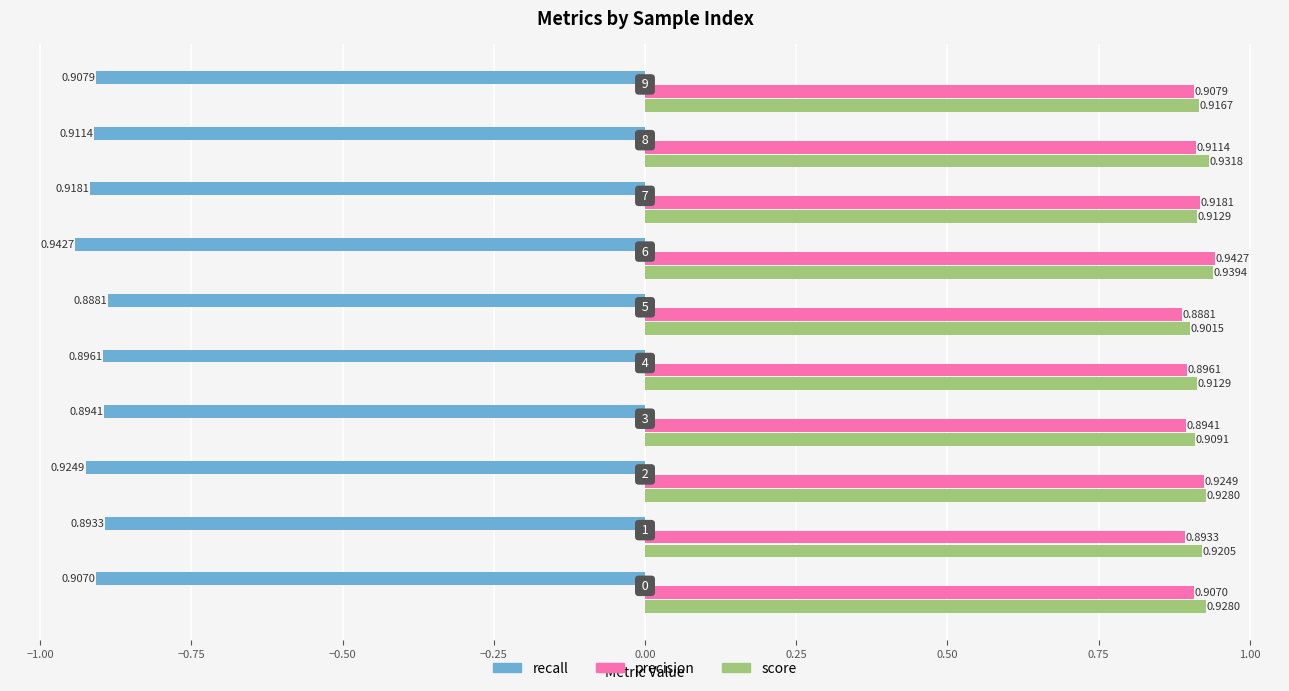

At how many categories does at least one series exceed 0?

10